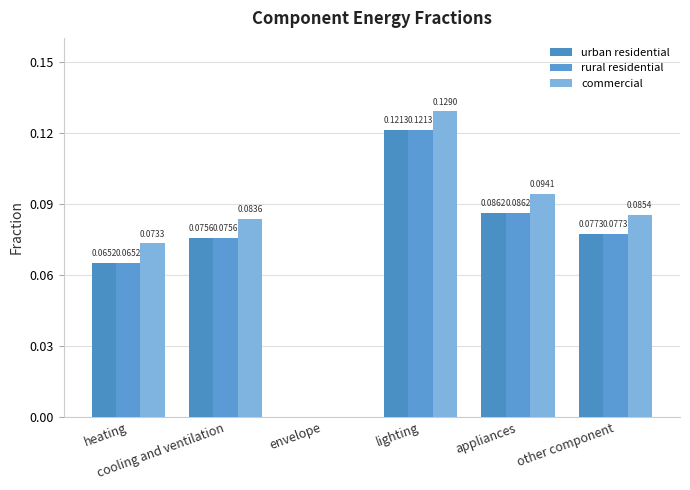

What are all the series names shown in the legend?

urban residential, rural residential, commercial